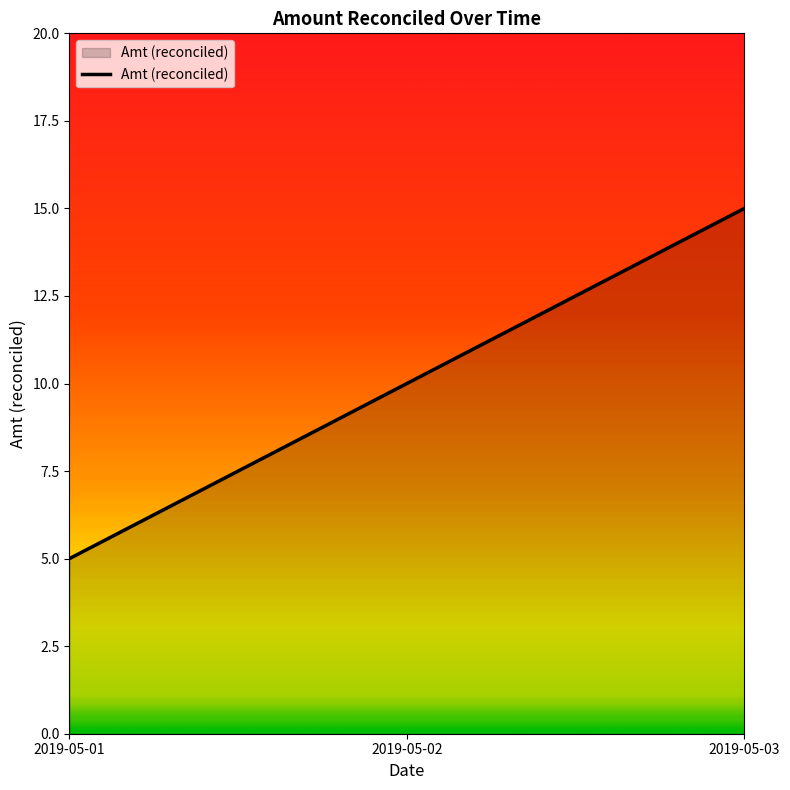

What is the change in value from 2019-05-01 to 2019-05-03?

+10